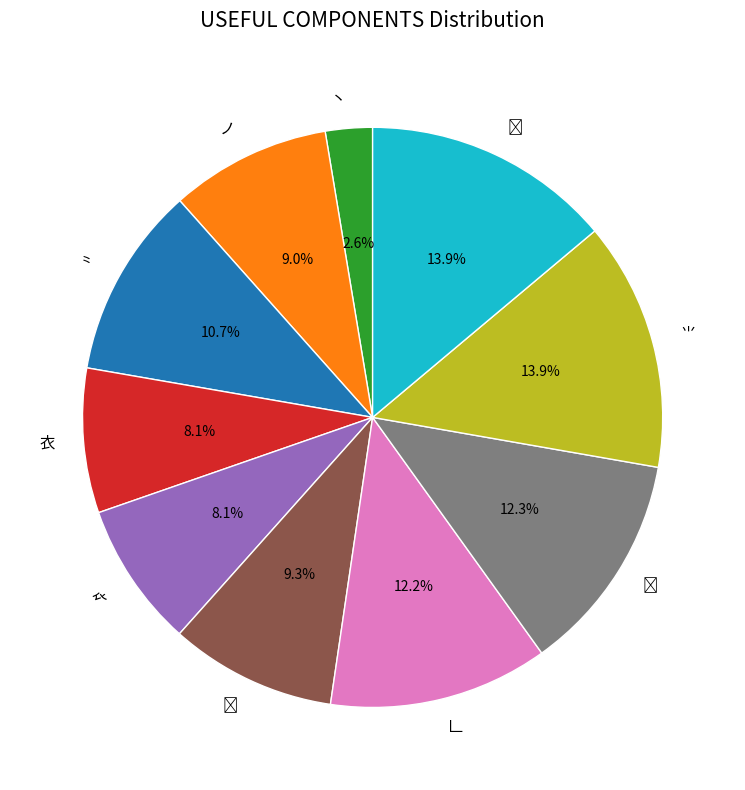

What percentage is NOT represented by 丶?

97.4%